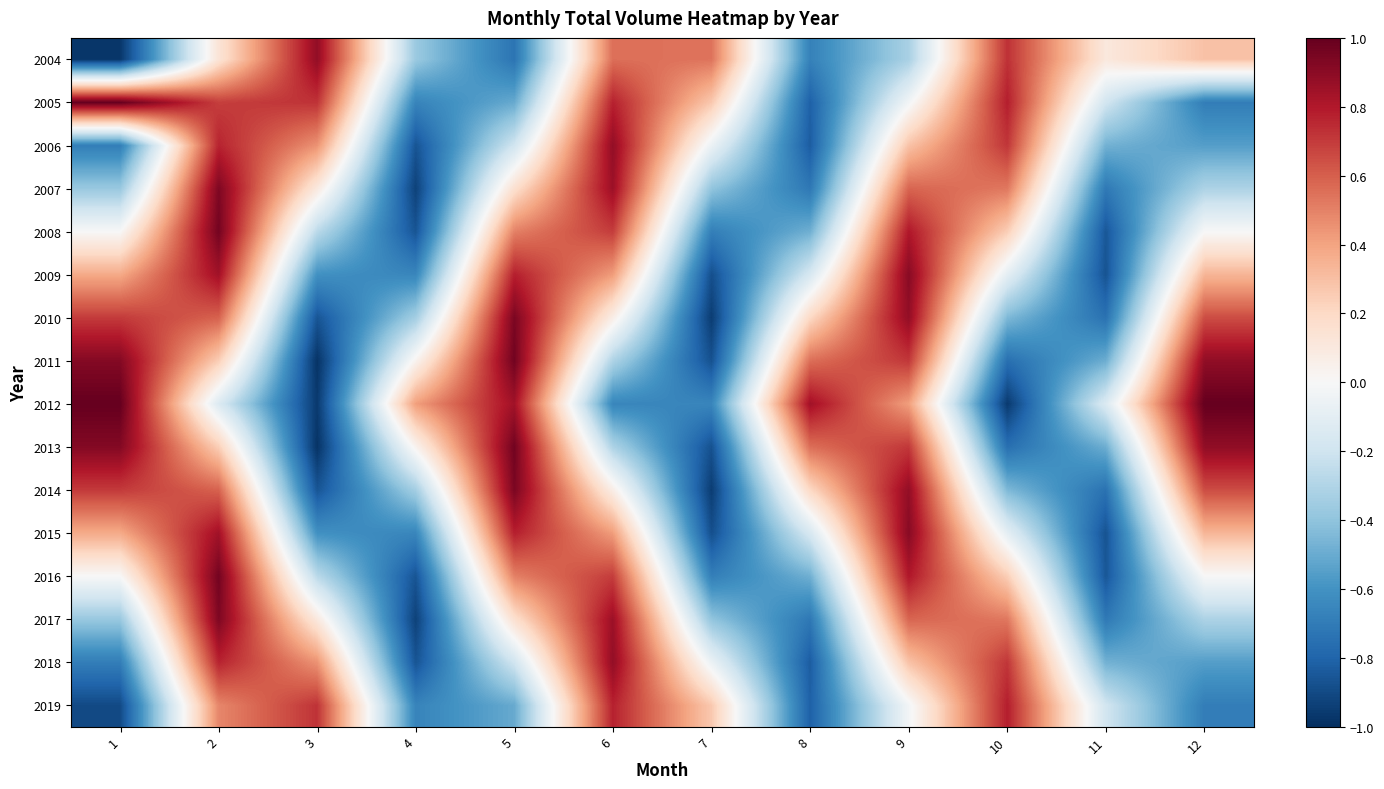

Reading right to left, list all the values displayed in this chart.

2004: 12=0.3	11=0.1	10=0.7	9=-0.3	8=-0.7	7=0.5	6=0.6	5=-0.7	4=-0.4	3=0.9	2=0.1	1=-1.0
2005: 12=-0.7	11=-0.2	10=0.8	9=-0.0	8=-0.8	7=0.3	6=0.8	5=-0.5	4=-0.7	3=0.7	2=0.7	1=1.0
2006: 12=-0.6	11=-0.5	10=0.7	9=0.3	8=-0.8	7=-0.1	6=0.9	5=-0.2	4=-0.9	3=0.4	2=0.8	1=-0.7
2007: 12=-0.3	11=-0.7	10=0.5	9=0.6	8=-0.7	7=-0.4	6=0.9	5=0.2	4=-0.9	3=0.1	2=0.9	1=-0.4
2008: 12=-0.0	11=-0.9	10=0.2	9=0.8	8=-0.5	7=-0.7	6=0.7	5=0.5	4=-0.9	3=-0.3	2=1.0	1=0.0
2009: 12=0.3	11=-0.9	10=-0.1	9=0.9	8=-0.2	7=-0.9	6=0.4	5=0.8	4=-0.7	3=-0.6	2=0.8	1=0.4
2010: 12=0.7	11=-0.7	10=-0.4	9=0.9	8=0.2	7=-1.0	6=0.1	5=0.9	4=-0.3	3=-0.9	2=0.6	1=0.7
2011: 12=0.9	11=-0.5	10=-0.8	9=0.7	8=0.6	7=-0.9	6=-0.3	5=1.0	4=0.0	3=-1.0	2=0.2	1=0.9
2012: 12=1.0	11=-0.1	10=-1.0	9=0.4	8=0.8	7=-0.7	6=-0.7	5=0.8	4=0.4	3=-1.0	2=-0.1	1=1.0
2013: 12=0.9	11=-0.5	10=-0.8	9=0.7	8=0.6	7=-0.9	6=-0.3	5=1.0	4=0.0	3=-1.0	2=0.2	1=0.9
2014: 12=0.7	11=-0.7	10=-0.4	9=0.9	8=0.2	7=-1.0	6=0.1	5=0.9	4=-0.3	3=-0.9	2=0.6	1=0.7
2015: 12=0.3	11=-0.9	10=-0.1	9=0.9	8=-0.2	7=-0.9	6=0.4	5=0.8	4=-0.7	3=-0.6	2=0.8	1=0.4
2016: 12=-0.0	11=-0.9	10=0.2	9=0.8	8=-0.5	7=-0.7	6=0.7	5=0.5	4=-0.9	3=-0.3	2=1.0	1=0.0
2017: 12=-0.3	11=-0.7	10=0.5	9=0.6	8=-0.7	7=-0.4	6=0.9	5=0.2	4=-0.9	3=0.1	2=0.9	1=-0.4
2018: 12=-0.6	11=-0.5	10=0.7	9=0.3	8=-0.8	7=-0.1	6=0.9	5=-0.2	4=-0.9	3=0.4	2=0.8	1=-0.7
2019: 12=-0.7	11=-0.2	10=0.8	9=-0.0	8=-0.8	7=0.3	6=0.8	5=-0.5	4=-0.7	3=0.7	2=0.5	1=-0.9